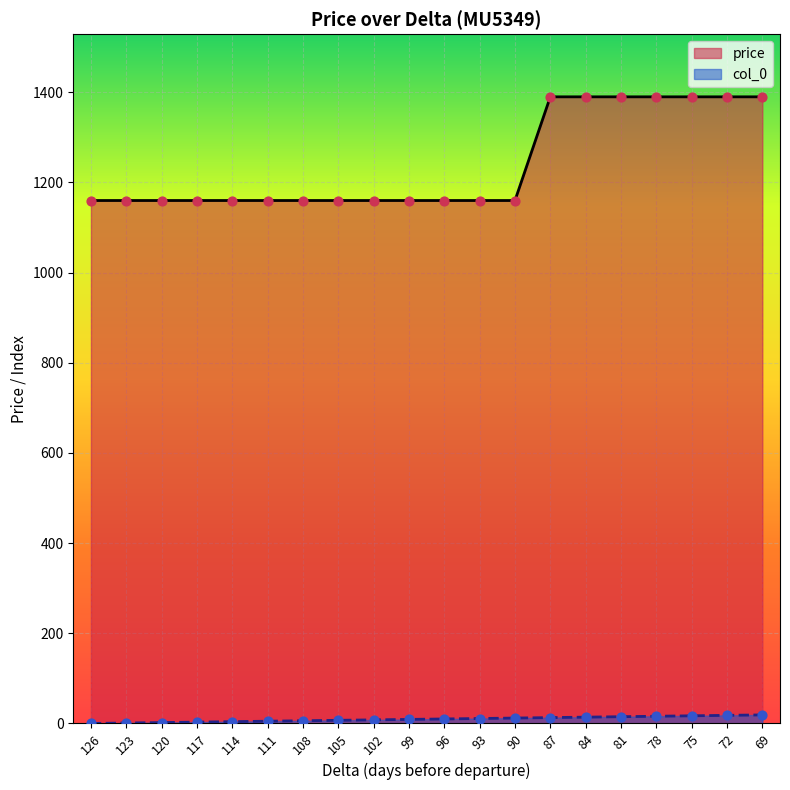

Is the value of price at 84 greater than the value of col_0 at 96?

Yes